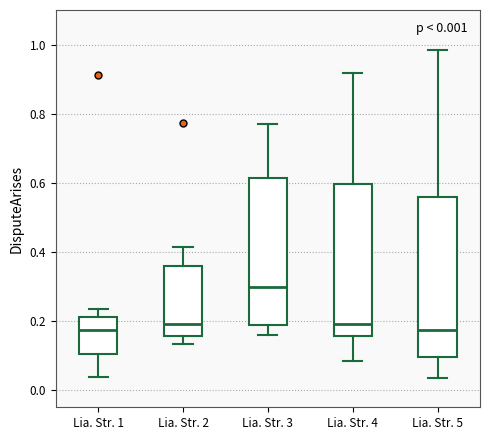

Which box is the tallest, from its lower edge to its upper edge?

Lia. Str. 5